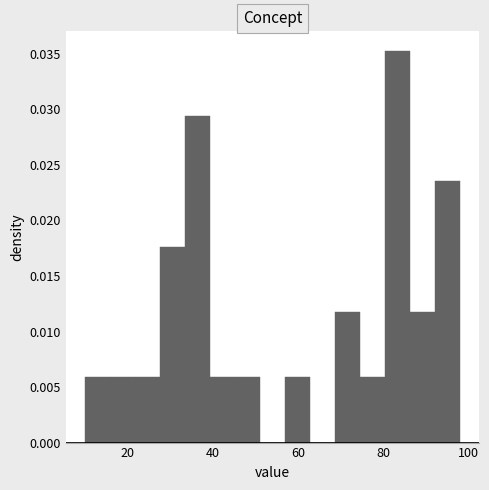

Around what value on the x-axis is the tallest bar? Give the approximate position of its centre, as read against the axis.

84